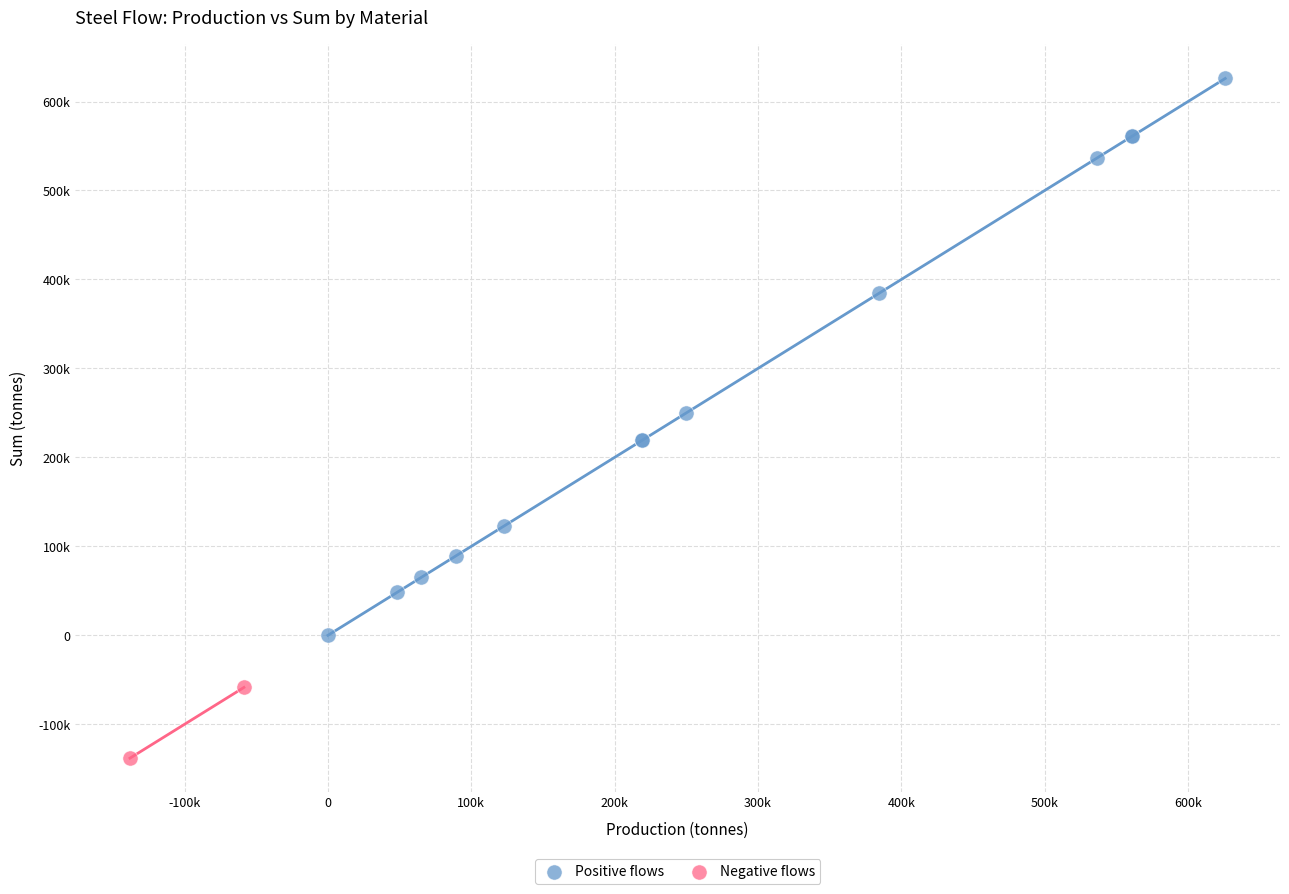

Which series has the widest spread of Y values?

Positive flows